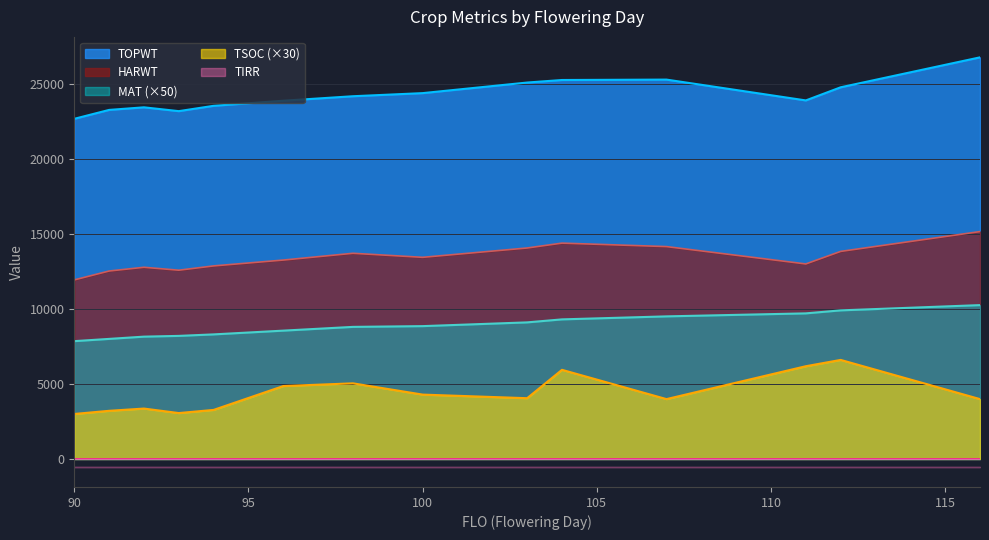

Reading left to right, what are all the values shown in this chart?

TSOC: 90=3000	91=3210	92=3360	93=3060	94=3270	96=4860	98=5040	100=4290	103=4050	104=5940	107=3990	111=6180	112=6600	116=3990
MAT: 90=7850	91=8000	92=8150	93=8200	94=8300	96=8550	98=8800	100=8850	103=9100	104=9300	107=9500	111=9700	112=9900	116=10250
TOPWT: 90=22658	91=23251	92=23424	93=23169	94=23524	96=23863	98=24162	100=24369	103=25074	104=25243	107=25270	111=23883	112=24757	116=26752
HARWT: 90=11929	91=12521	92=12770	93=12575	94=12861	96=13251	98=13702	100=13433	103=14055	104=14379	107=14148	111=12992	112=13827	116=15148